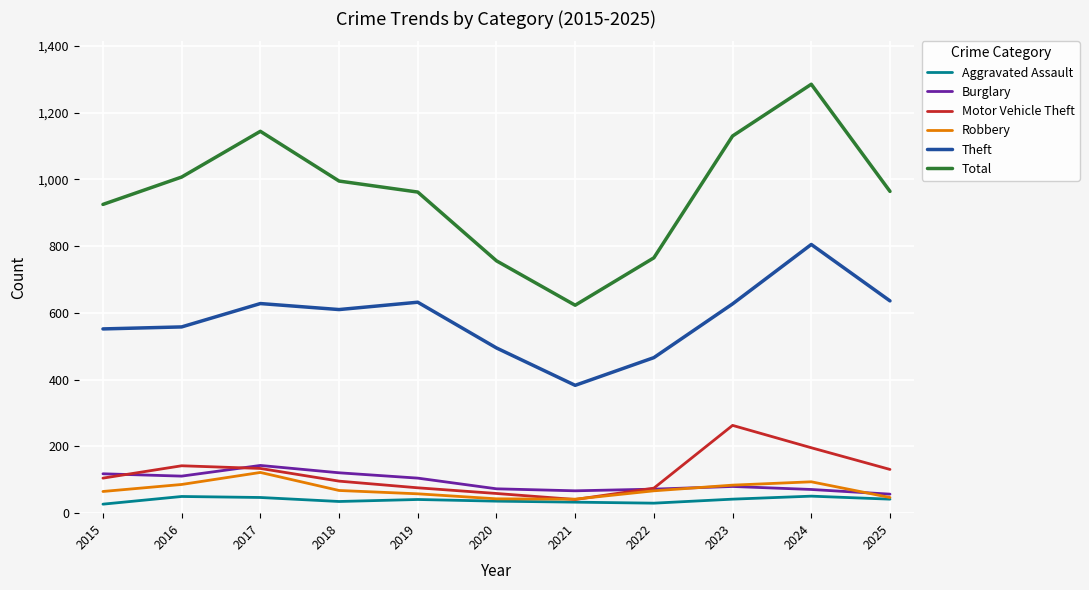

What is the difference between the highest and lowest values at 2022?

735